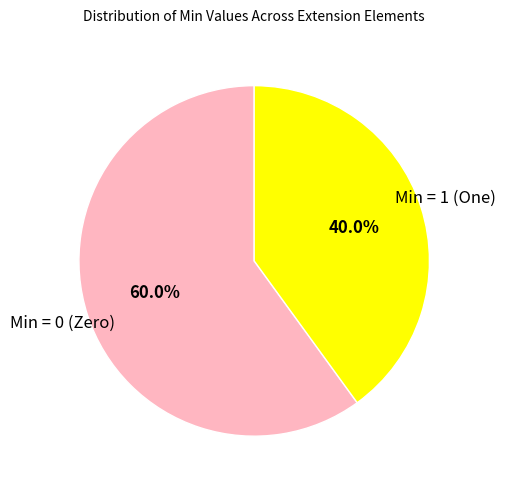

Which category accounts for the majority?

Min = 0 (Zero)